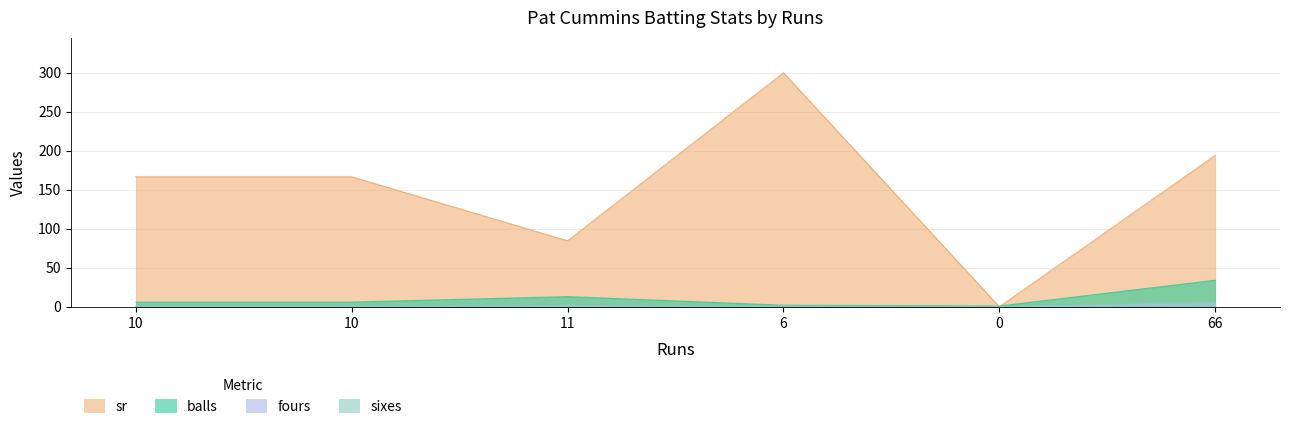

How many fours values are between 0 and 1?

5